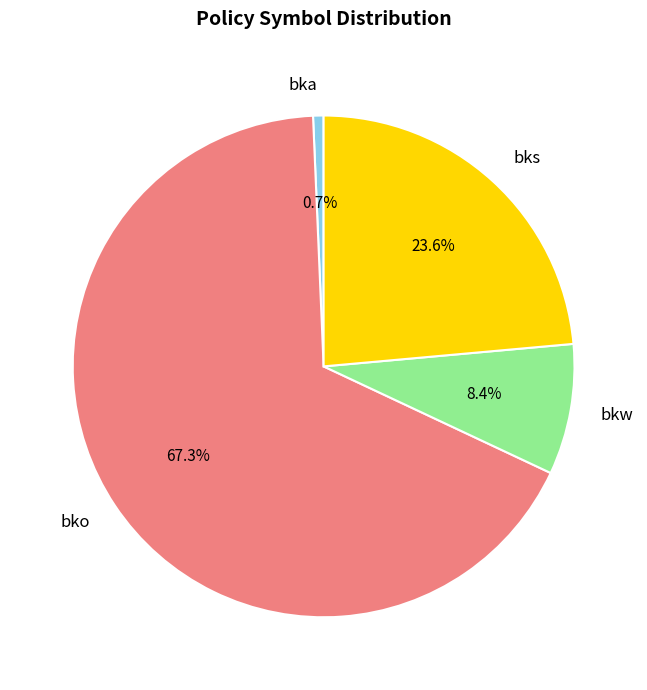

Combined, do bko and bkw account for over 50%?

Yes